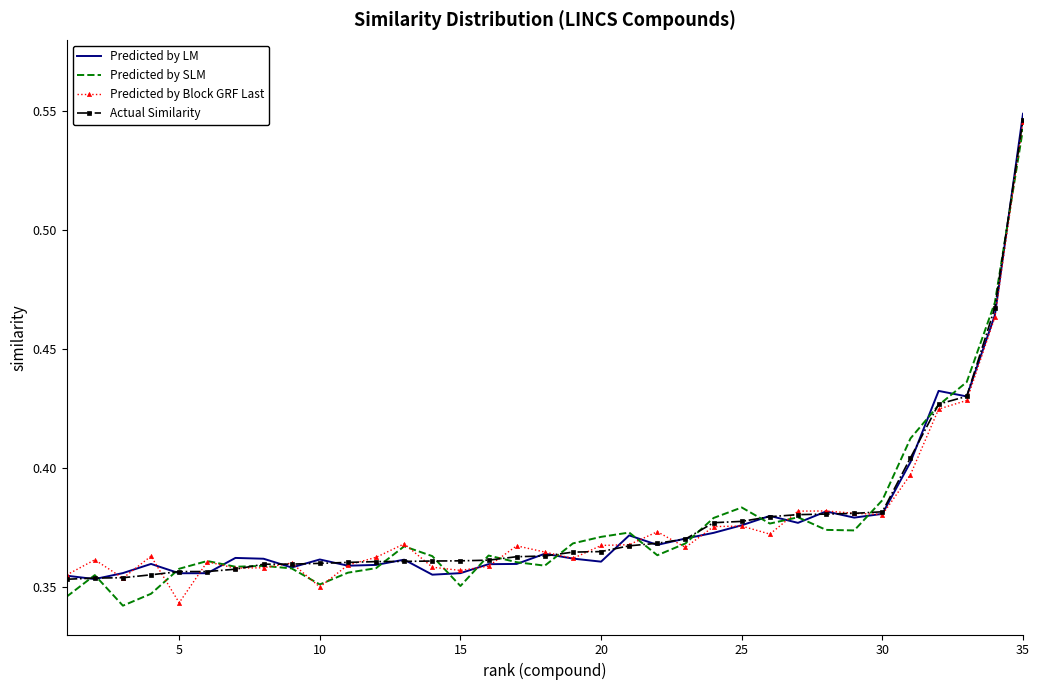

Which series ends up on top after the final intersection of Predicted by SLM and Predicted by Block GRF Last?

Predicted by Block GRF Last